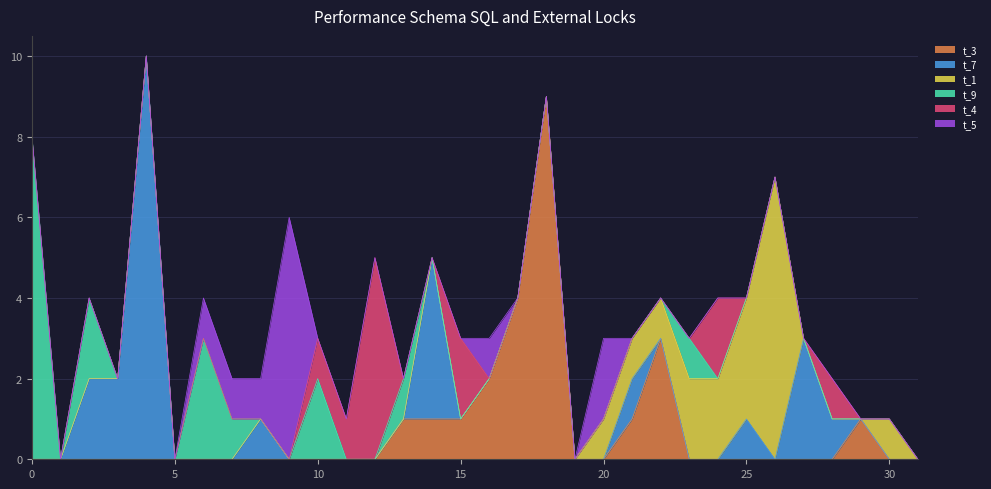

How many positive values does the t_3 series have?

9